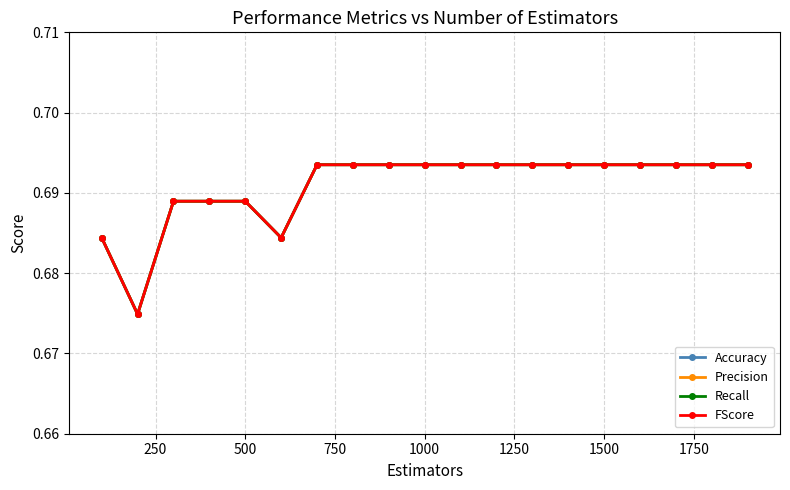

Reading left to right, what are all the values shown in this chart?

Accuracy: 0.7	0.7	0.7	0.7	0.7	0.7	0.7	0.7	0.7	0.7	0.7	0.7	0.7	0.7	0.7	0.7	0.7	0.7	0.7
Precision: 0.7	0.7	0.7	0.7	0.7	0.7	0.7	0.7	0.7	0.7	0.7	0.7	0.7	0.7	0.7	0.7	0.7	0.7	0.7
Recall: 0.7	0.7	0.7	0.7	0.7	0.7	0.7	0.7	0.7	0.7	0.7	0.7	0.7	0.7	0.7	0.7	0.7	0.7	0.7
FScore: 0.7	0.7	0.7	0.7	0.7	0.7	0.7	0.7	0.7	0.7	0.7	0.7	0.7	0.7	0.7	0.7	0.7	0.7	0.7